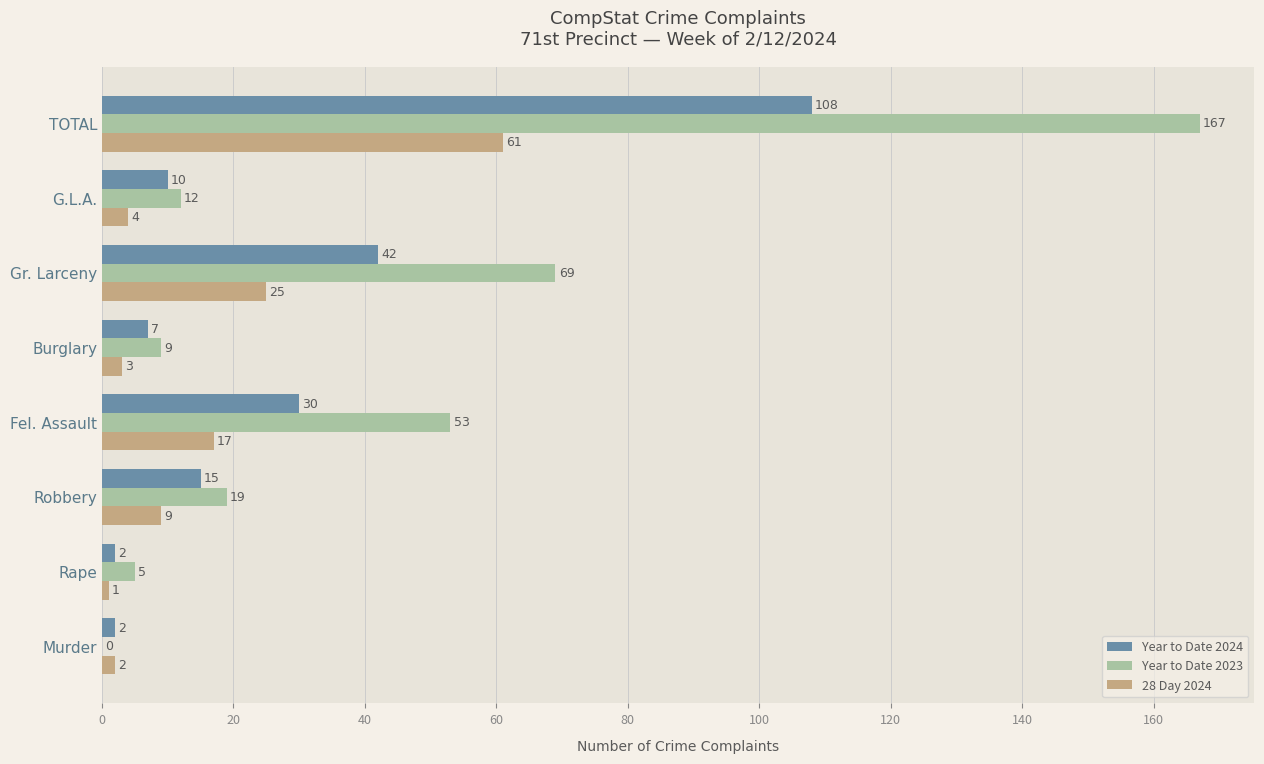

True or false: 28 Day 2024 has a value of 2 at Murder.

True